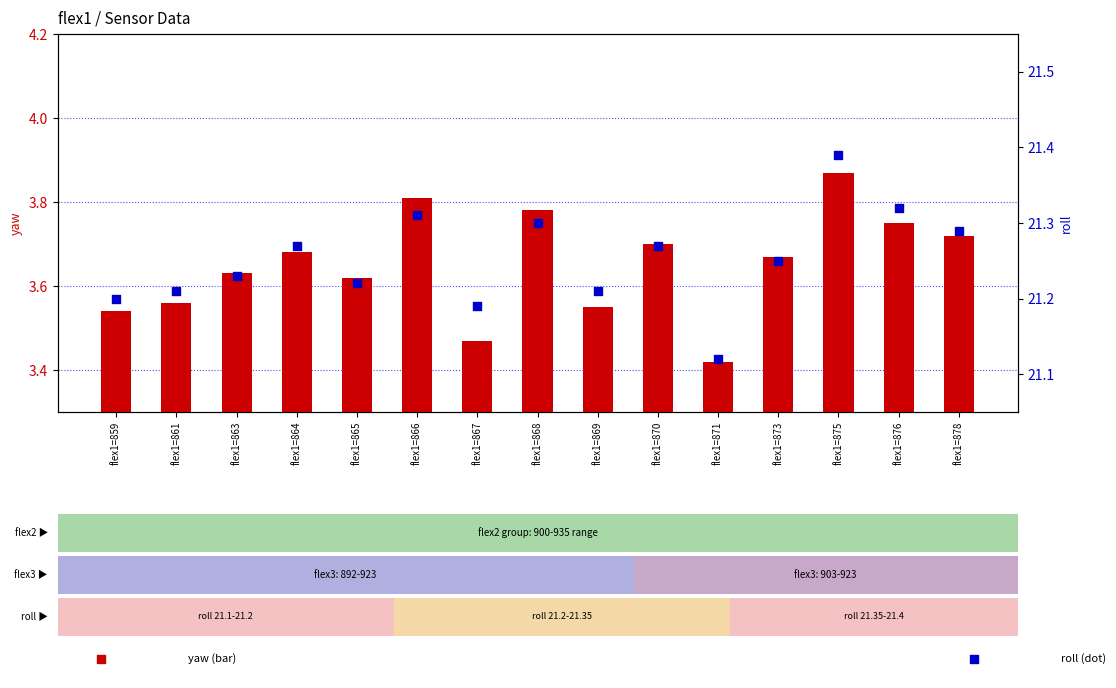

Which series contains the highest Y value?

roll